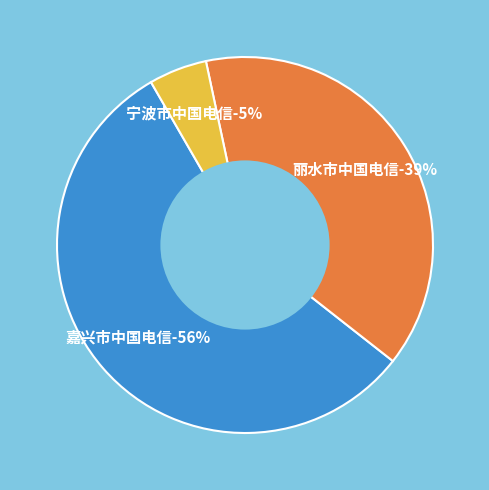

Which slice is the smallest?

宁波市中国电信